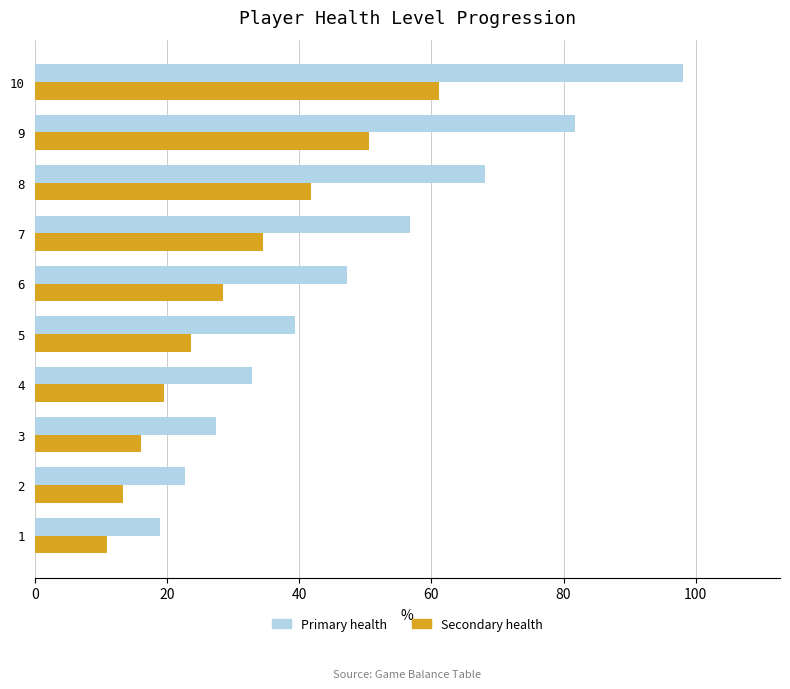

At which category is the sum across all series the highest?

10